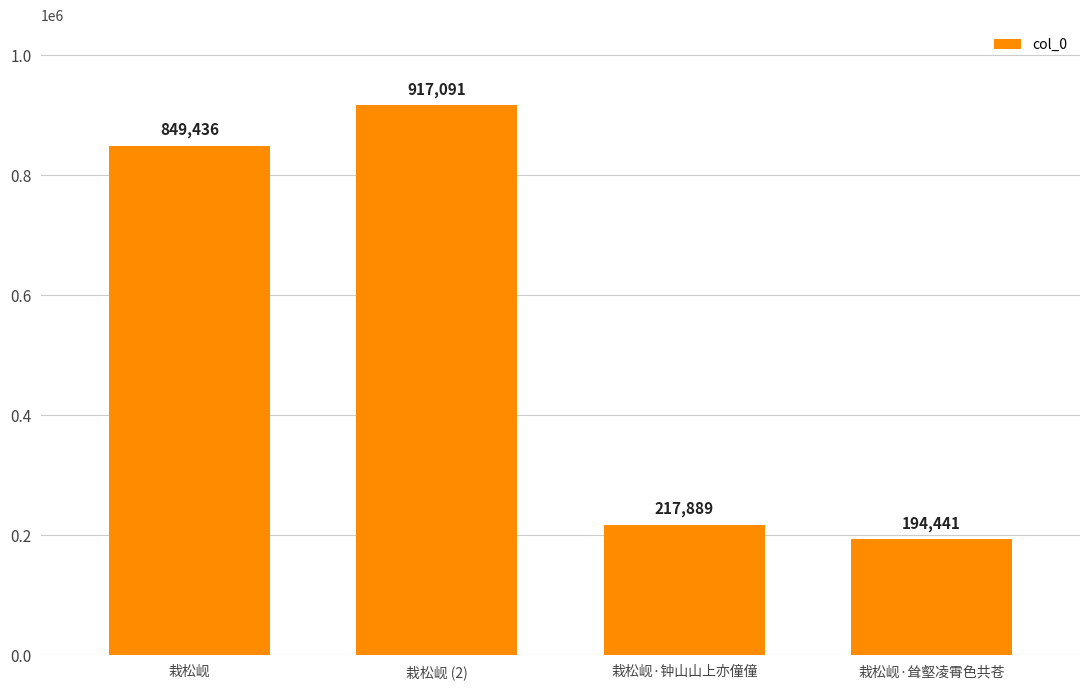

Where is the data nearest to the value 555766?

栽松岘